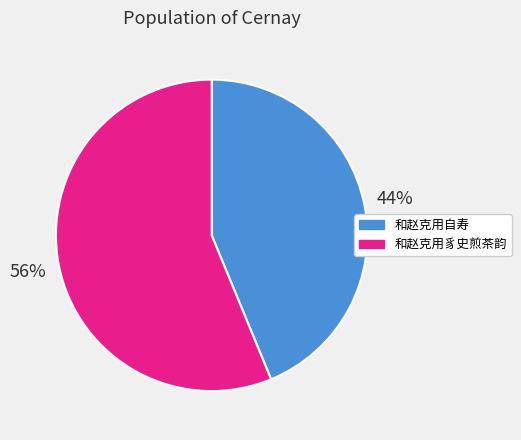

Which has a higher value, 和赵克用自寿 or 和赵克用豸史煎茶韵?

和赵克用豸史煎茶韵